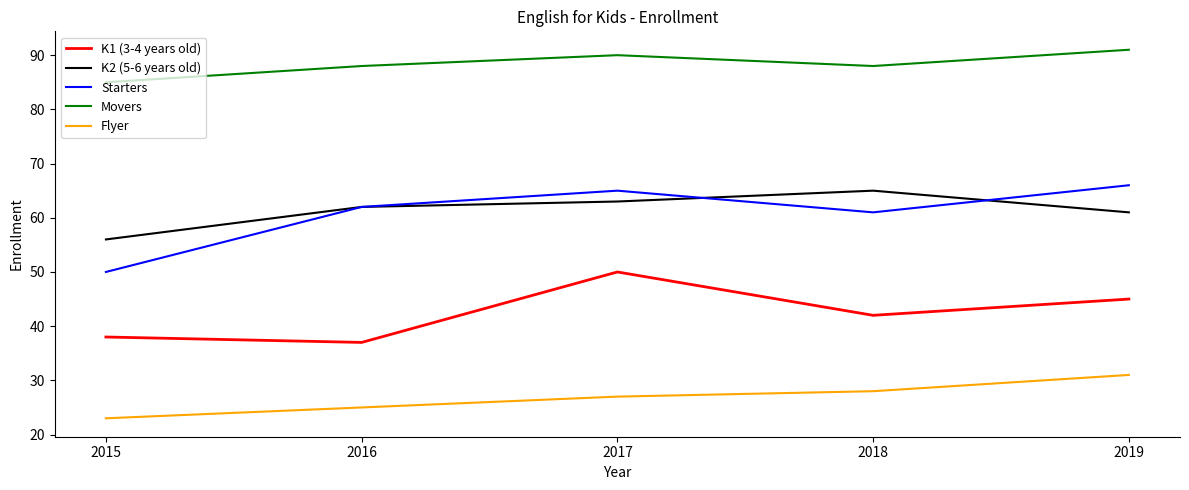

Is the value of K1 (3-4 years old) at 2017 greater than the value of K2 (5-6 years old) at 2018?

No